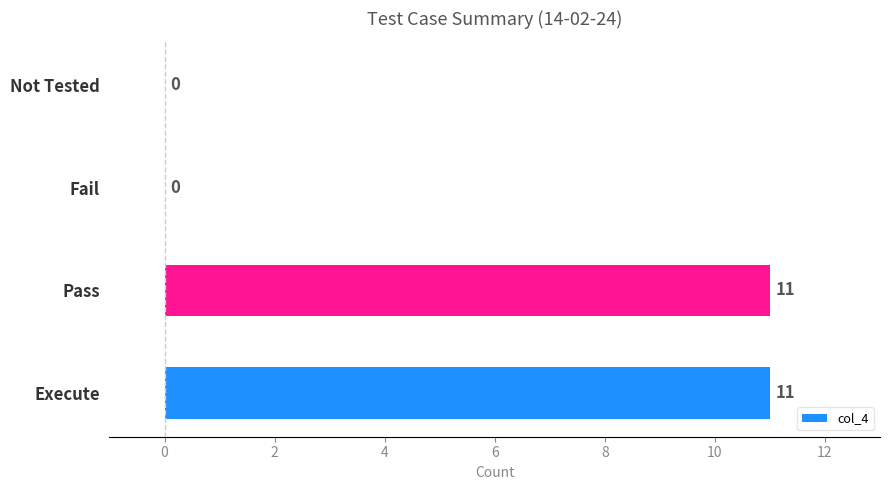

What is the sum of all values?

22